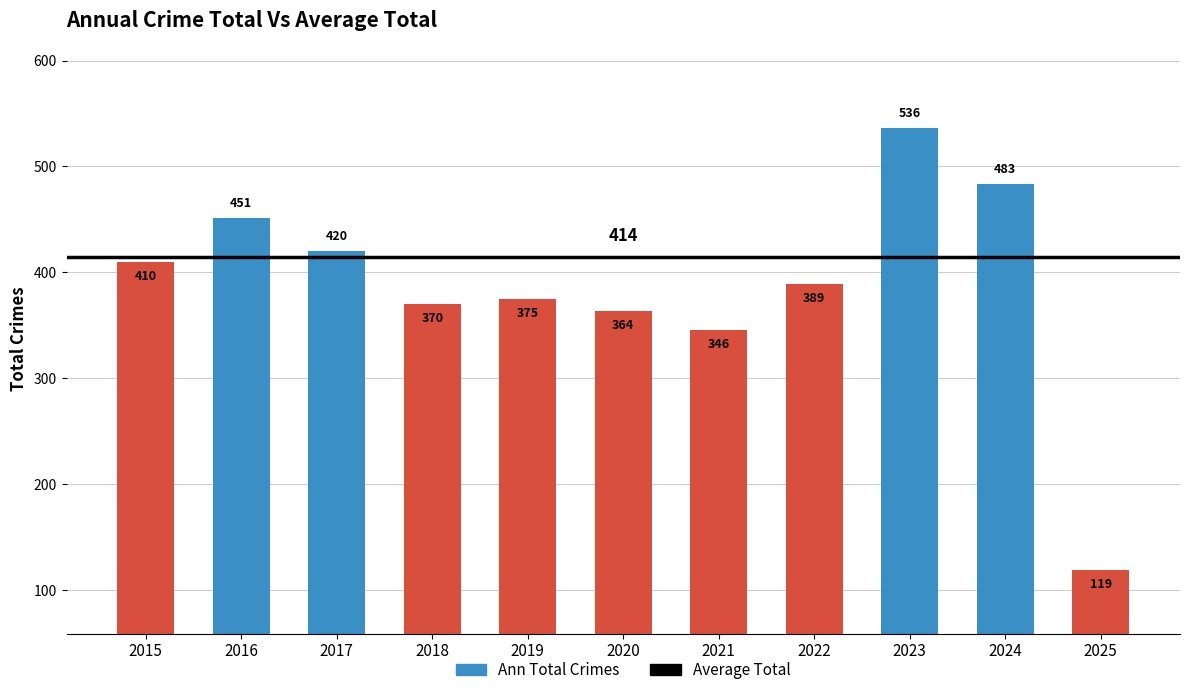

What is the sum of all values?

4263